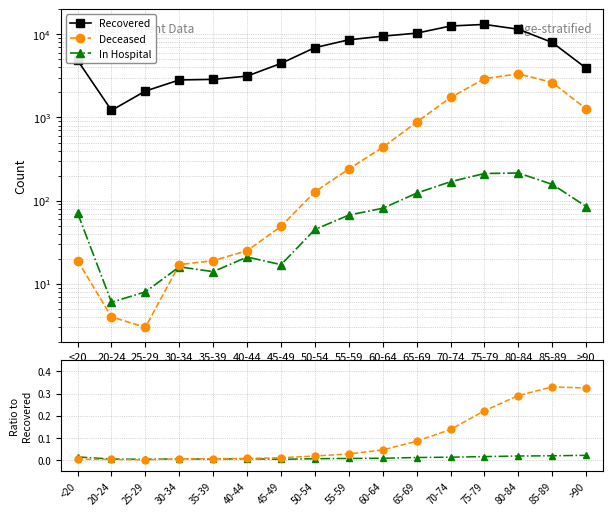

At which category is the sum across all series the highest?

75-79